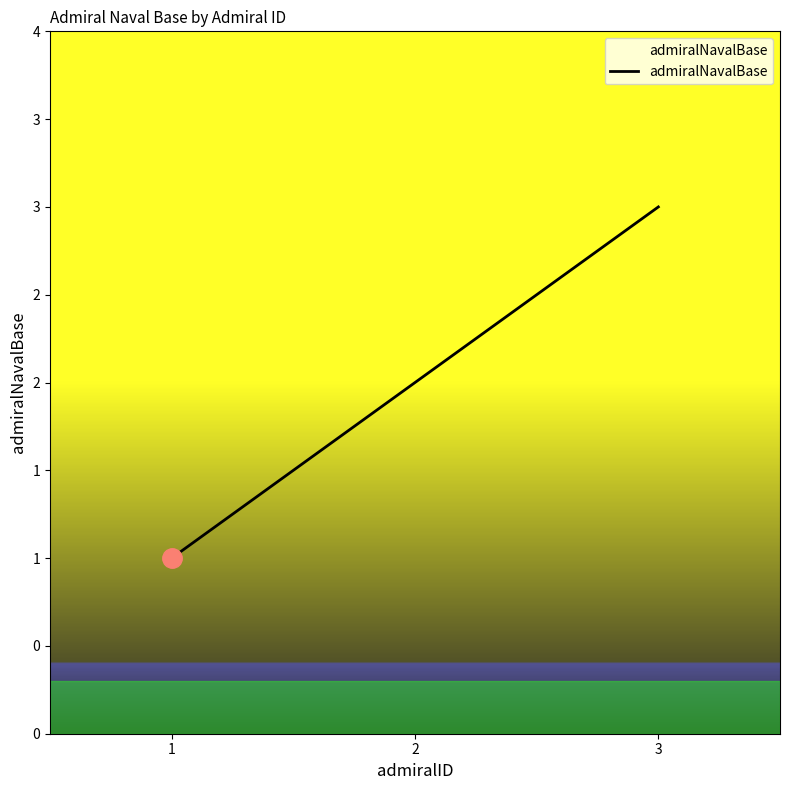

Is this an area chart (filled region under the line)?

Yes